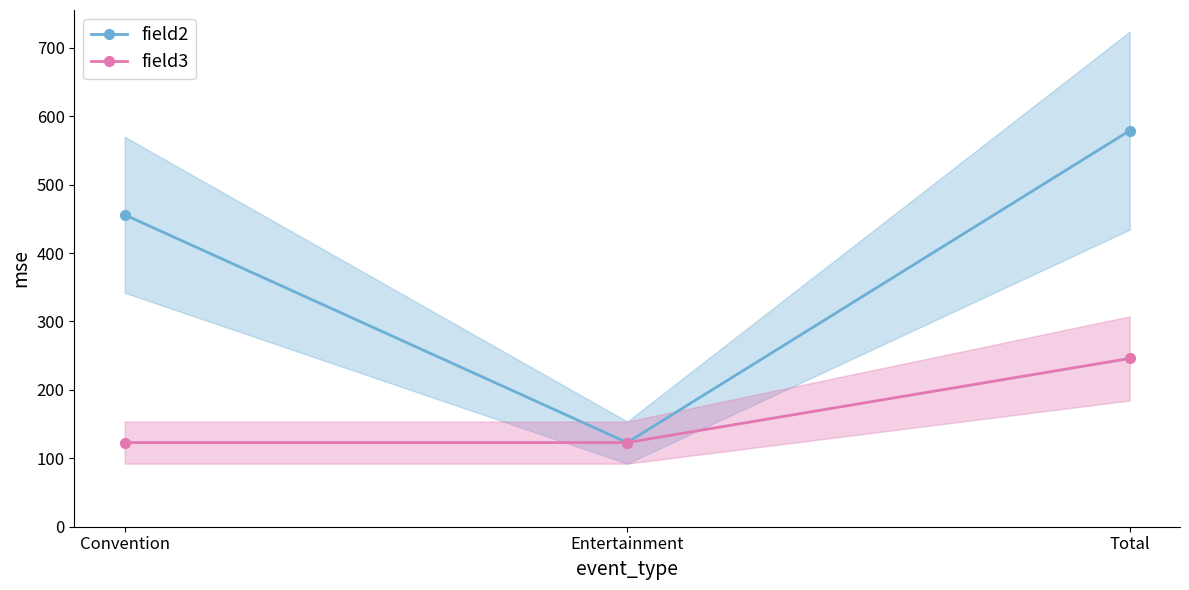

The value of field3 at Convention is 123. True or false?

True